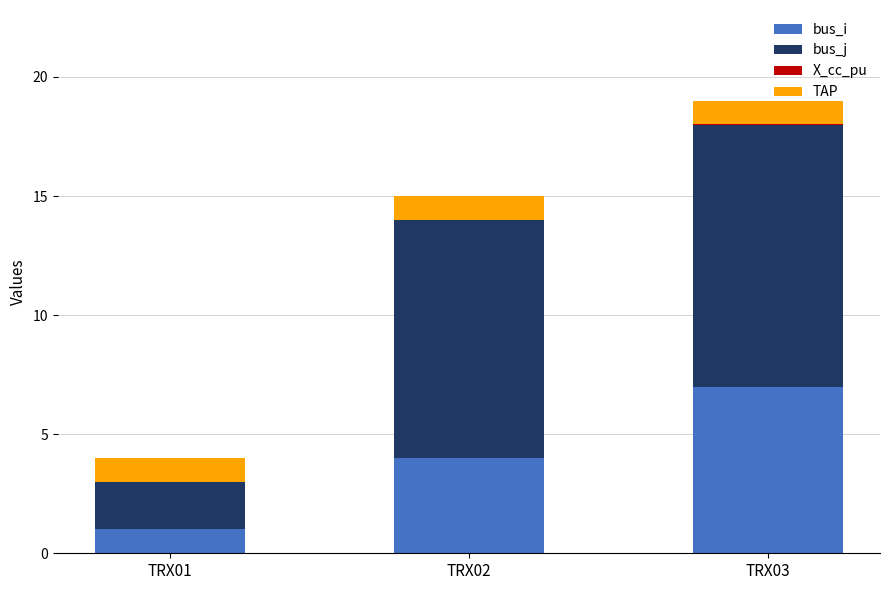

The bus_i series shows 1.1 at TRX02. True or false?

False